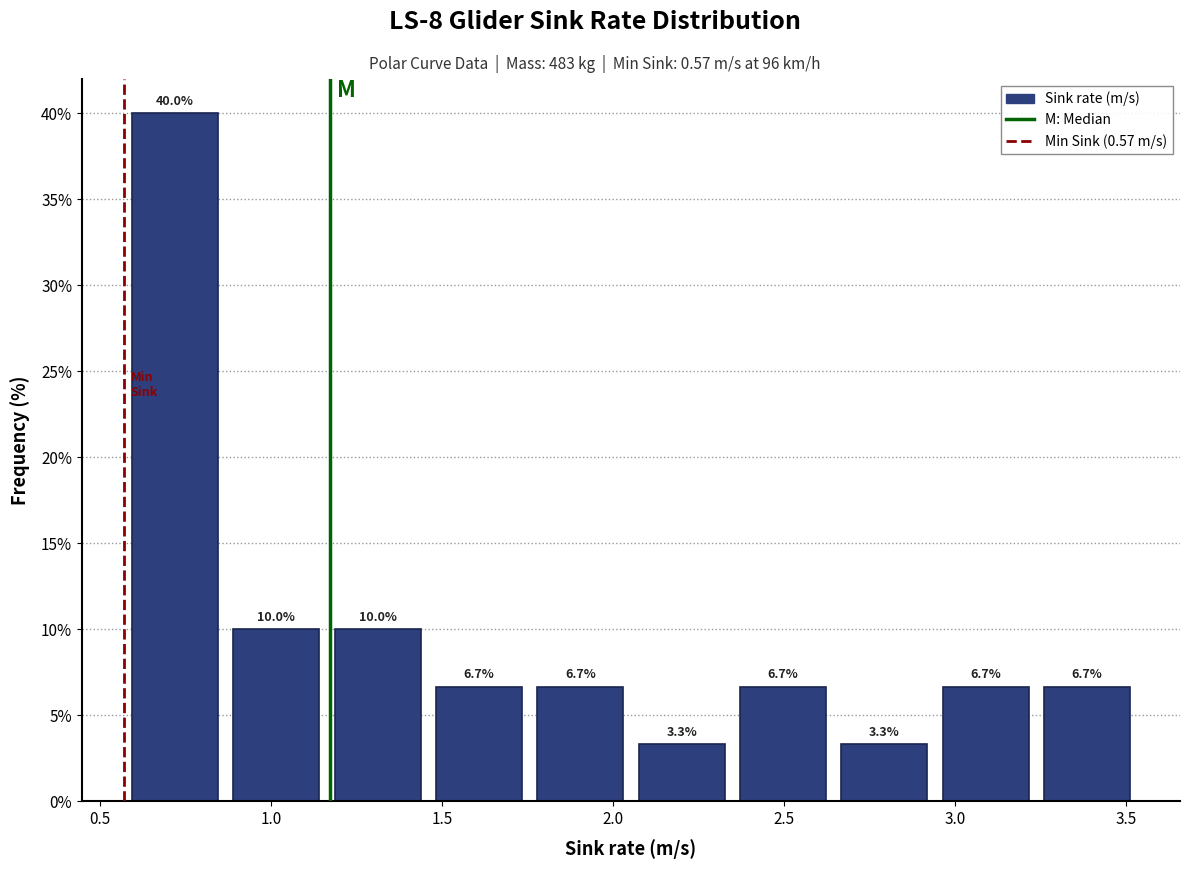

How tall is the bar that spans 3.25 to 3.55 on the x-axis? The bar edges are not printed on the chart, so give them approximately, as read against the axis.

6.7